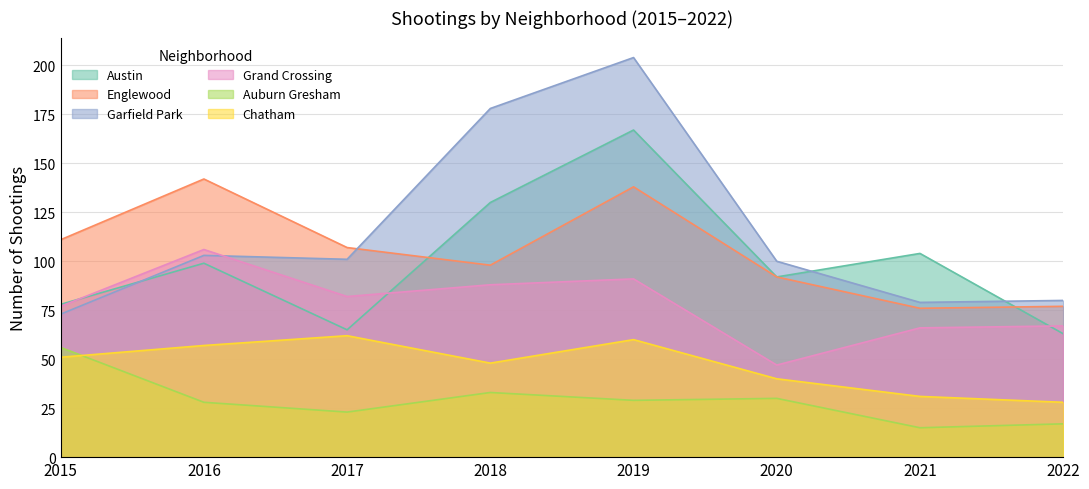

How many lines are shown in the chart?

6